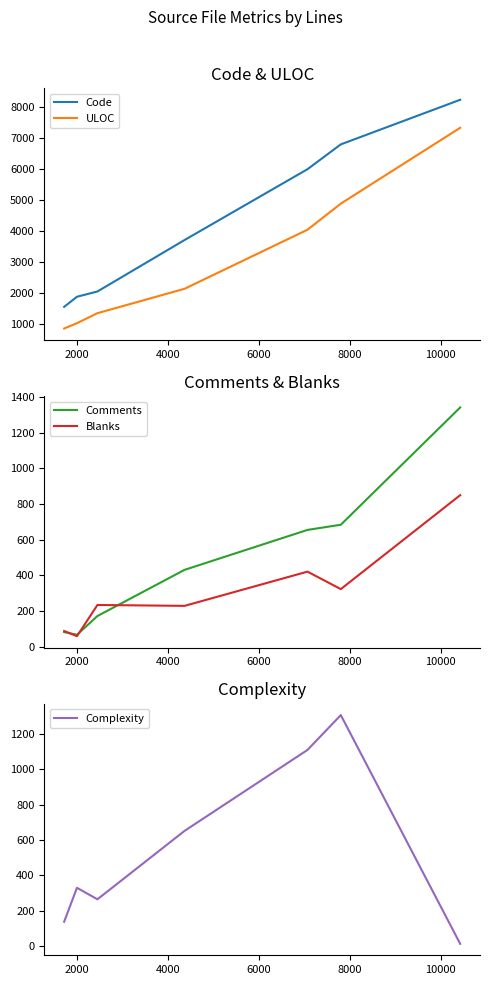

What is the minimum value for ULOC?

852